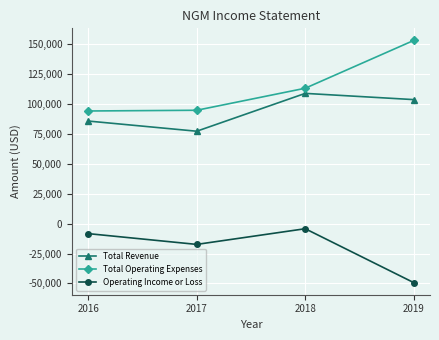

What is the difference between the Total Operating Expenses values at 2019 and 2016?

58900